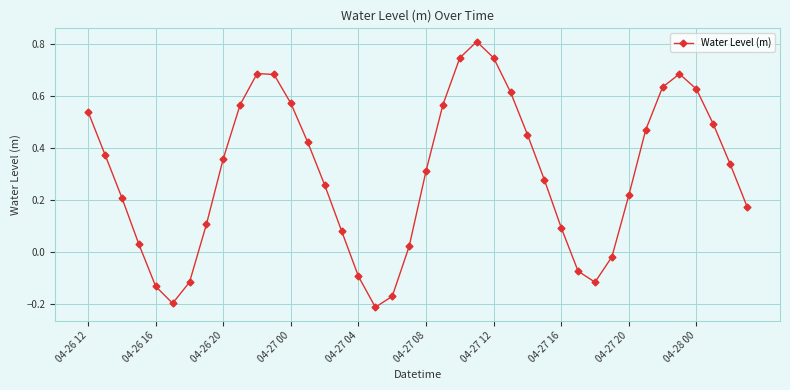

How many lines are shown in the chart?

1